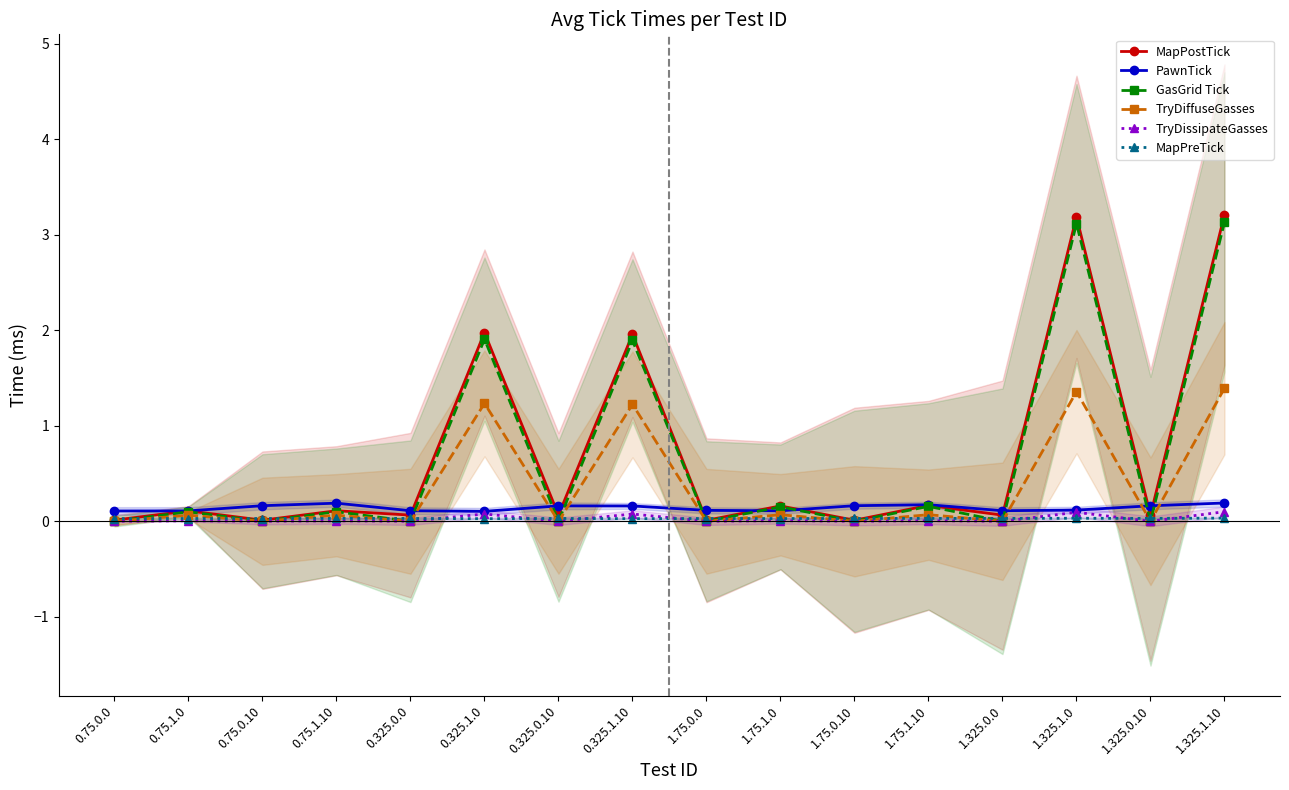

Reading right to left, list all the values displayed in this chart.

MapPostTick: 1.325.1.10=3.2	1.325.0.10=0.1	1.325.1.0=3.2	1.325.0.0=0.1	1.75.1.10=0.2	1.75.0.10=0.0	1.75.1.0=0.2	1.75.0.0=0.0	0.325.1.10=2.0	0.325.0.10=0.1	0.325.1.0=2.0	0.325.0.0=0.1	0.75.1.10=0.1	0.75.0.10=0.0	0.75.1.0=0.1	0.75.0.0=0.0
PawnTick: 1.325.1.10=0.2	1.325.0.10=0.2	1.325.1.0=0.1	1.325.0.0=0.1	1.75.1.10=0.2	1.75.0.10=0.2	1.75.1.0=0.1	1.75.0.0=0.1	0.325.1.10=0.2	0.325.0.10=0.2	0.325.1.0=0.1	0.325.0.0=0.1	0.75.1.10=0.2	0.75.0.10=0.2	0.75.1.0=0.1	0.75.0.0=0.1
GasGrid Tick: 1.325.1.10=3.1	1.325.0.10=0.0	1.325.1.0=3.1	1.325.0.0=0.0	1.75.1.10=0.2	1.75.0.10=0.0	1.75.1.0=0.2	1.75.0.0=0.0	0.325.1.10=1.9	0.325.0.10=0.0	0.325.1.0=1.9	0.325.0.0=0.0	0.75.1.10=0.1	0.75.0.10=0.0	0.75.1.0=0.1	0.75.0.0=0.0
TryDiffuseGasses: 1.325.1.10=1.4	1.325.0.10=0.0	1.325.1.0=1.4	1.325.0.0=0.0	1.75.1.10=0.1	1.75.0.10=0.0	1.75.1.0=0.1	1.75.0.0=0.0	0.325.1.10=1.2	0.325.0.10=0.0	0.325.1.0=1.2	0.325.0.0=0.0	0.75.1.10=0.1	0.75.0.10=0.0	0.75.1.0=0.1	0.75.0.0=0.0
TryDissipateGasses: 1.325.1.10=0.1	1.325.0.10=0.0	1.325.1.0=0.1	1.325.0.0=0.0	1.75.1.10=0.0	1.75.0.10=0.0	1.75.1.0=0.0	1.75.0.0=0.0	0.325.1.10=0.1	0.325.0.10=0.0	0.325.1.0=0.1	0.325.0.0=0.0	0.75.1.10=0.0	0.75.0.10=0.0	0.75.1.0=0.0	0.75.0.0=0.0
MapPreTick: 1.325.1.10=0.0	1.325.0.10=0.0	1.325.1.0=0.0	1.325.0.0=0.0	1.75.1.10=0.0	1.75.0.10=0.0	1.75.1.0=0.0	1.75.0.0=0.0	0.325.1.10=0.0	0.325.0.10=0.0	0.325.1.0=0.0	0.325.0.0=0.0	0.75.1.10=0.0	0.75.0.10=0.0	0.75.1.0=0.0	0.75.0.0=0.0